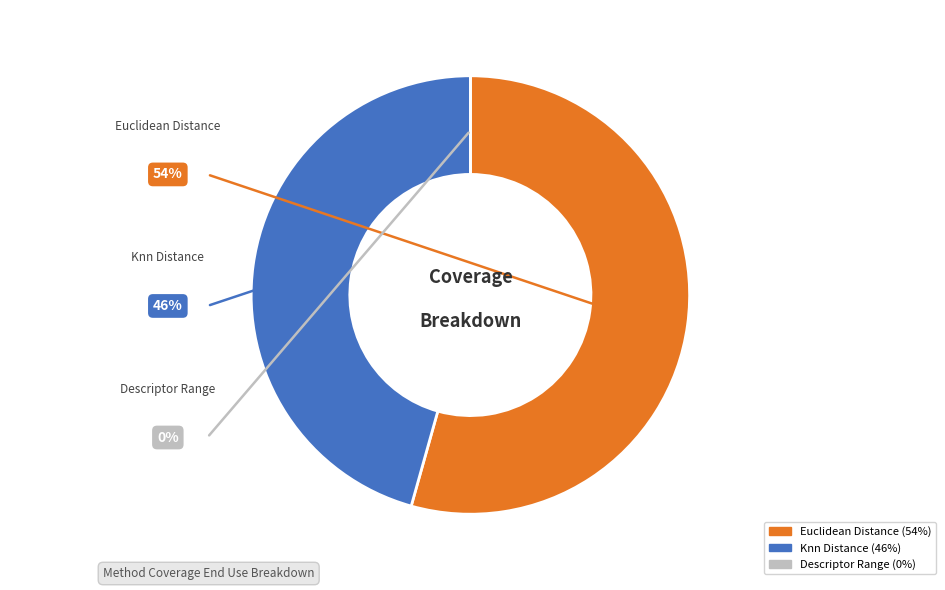

Does any single category account for the majority?

Yes